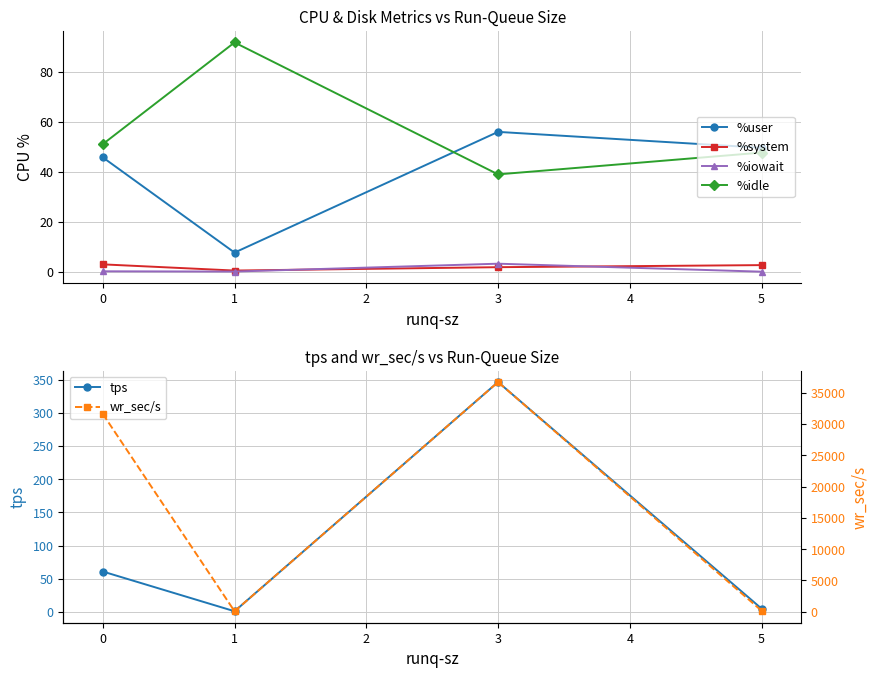

Does the chart have visible grid lines?

Yes